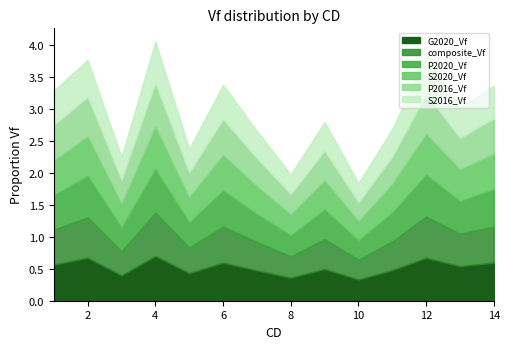

List the labels in order of composite_Vf value, largest first.

4, 12, 2, 6, 14, 1, 13, 9, 11, 7, 5, 3, 8, 10